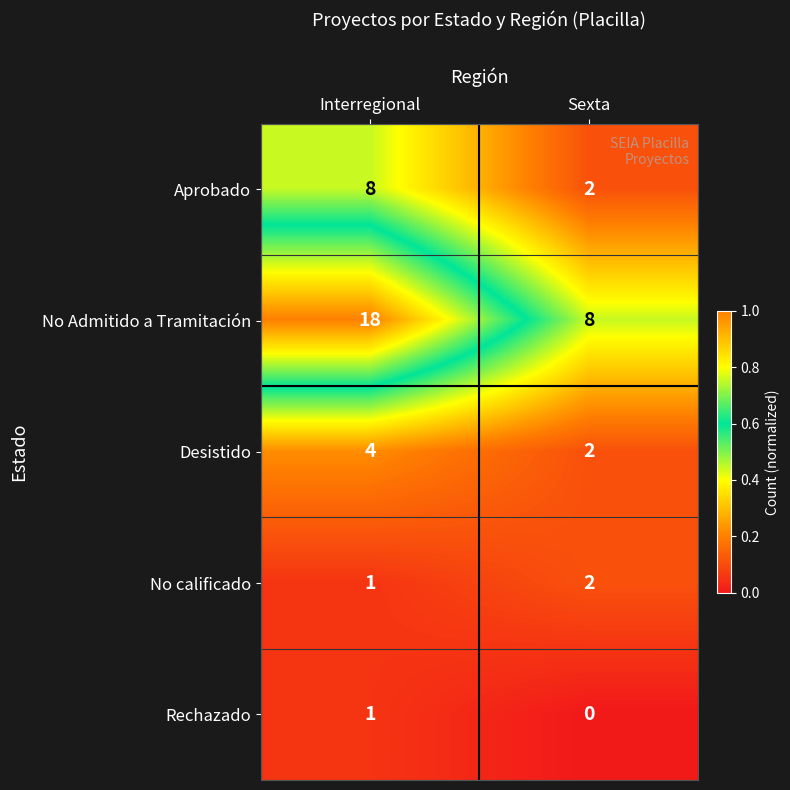

Read the Aprobado value at Interregional.

8